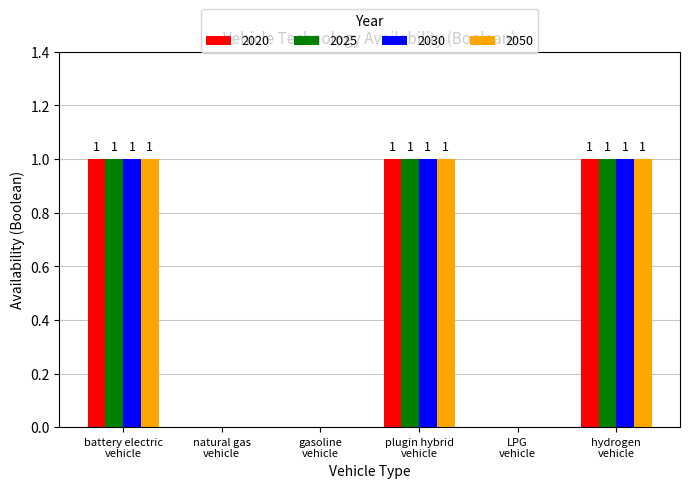

How many 2020 values are between 0 and 1?

6